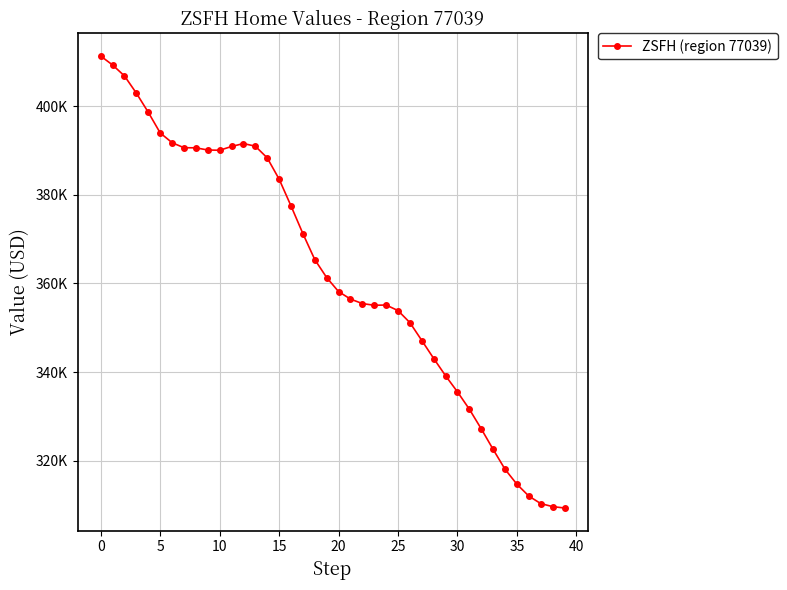

Does the chart have visible grid lines?

Yes